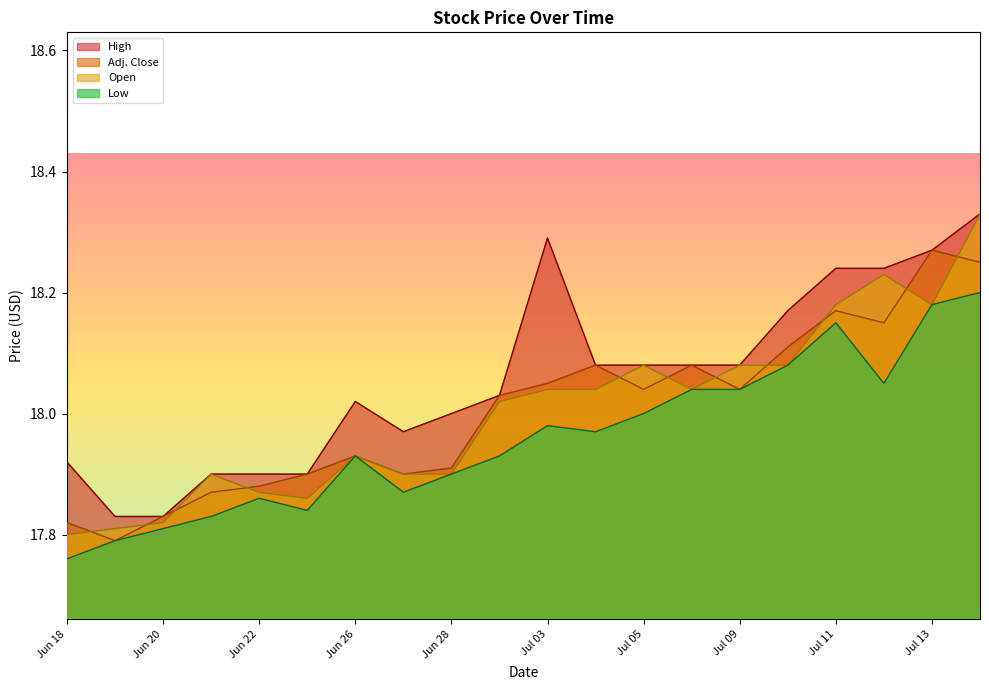

Where is Low nearest to the value 17?

Jun 18